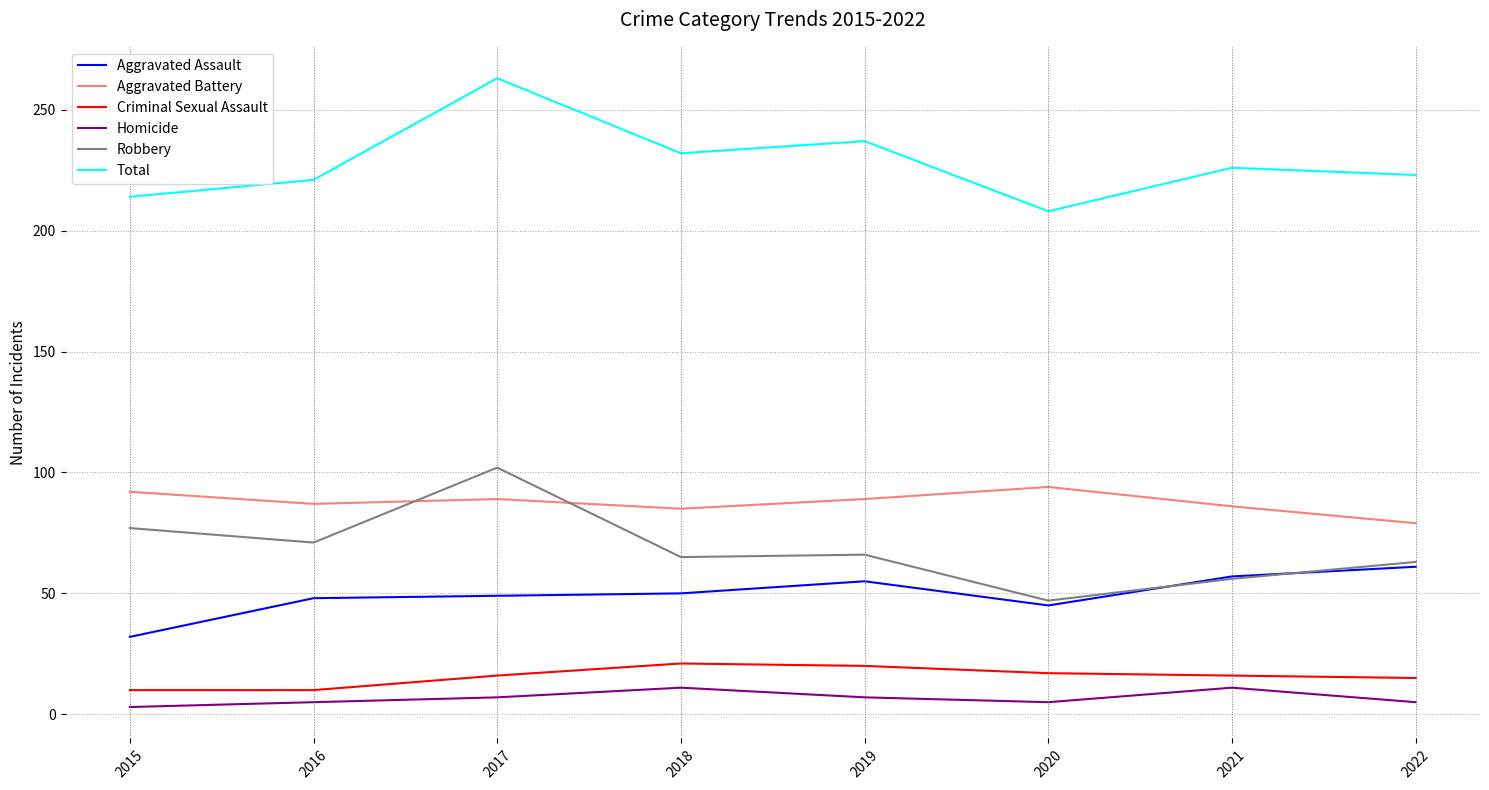

What is the maximum value for Criminal Sexual Assault?

21